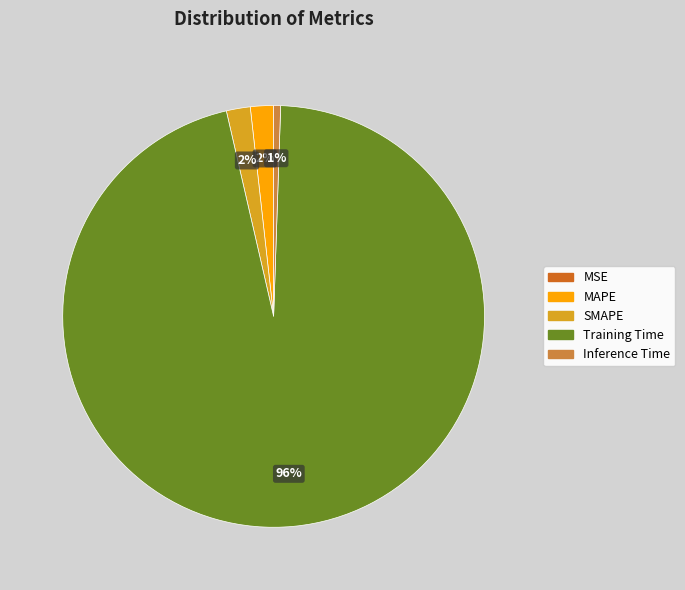

True or false: MAPE accounts for 2% of the total.

True